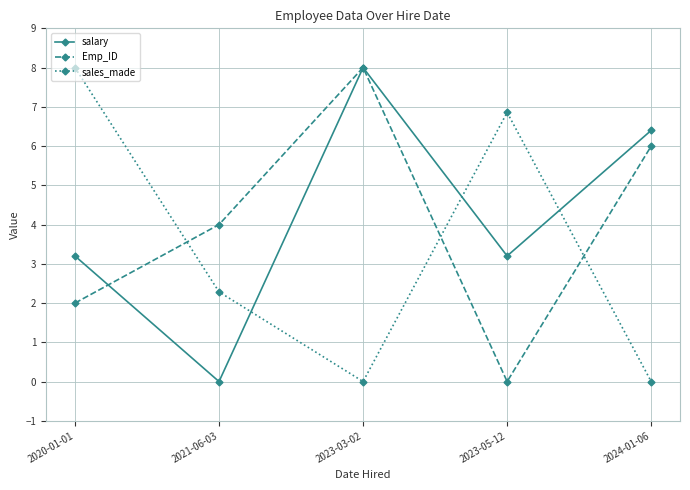

Which category has the lowest value in the Emp_ID series?

2023-05-12